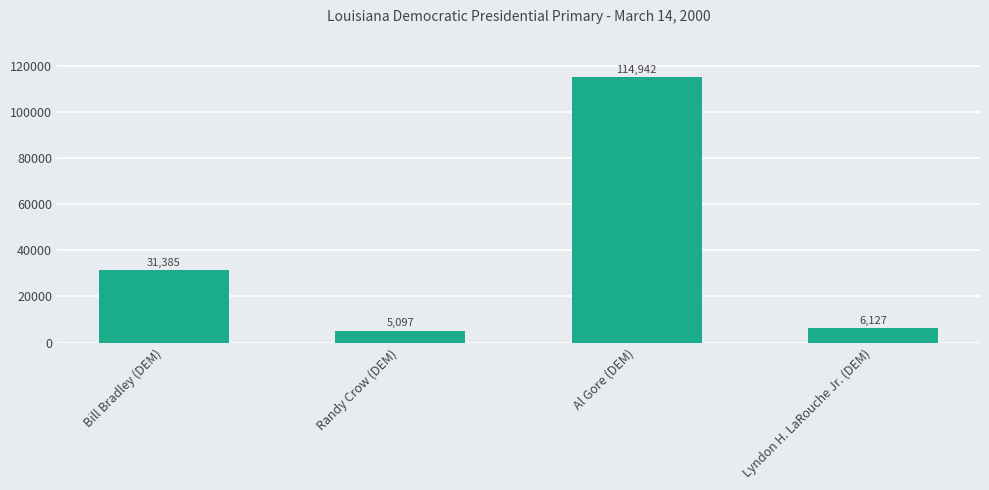

Which has a higher value, Bill Bradley (DEM) or Randy Crow (DEM)?

Bill Bradley (DEM)